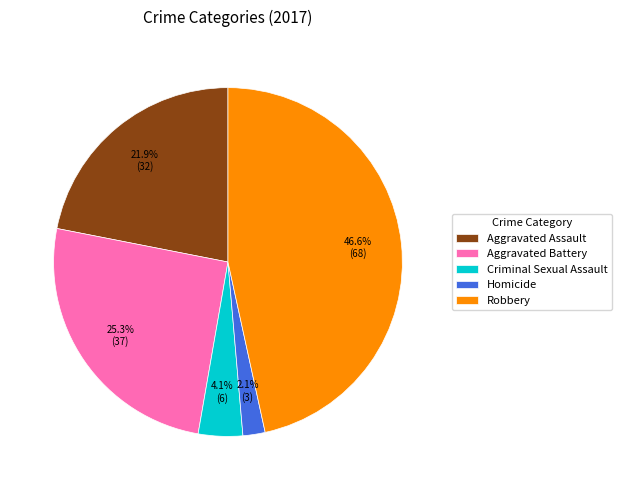

Count the number of slices in the pie.

5